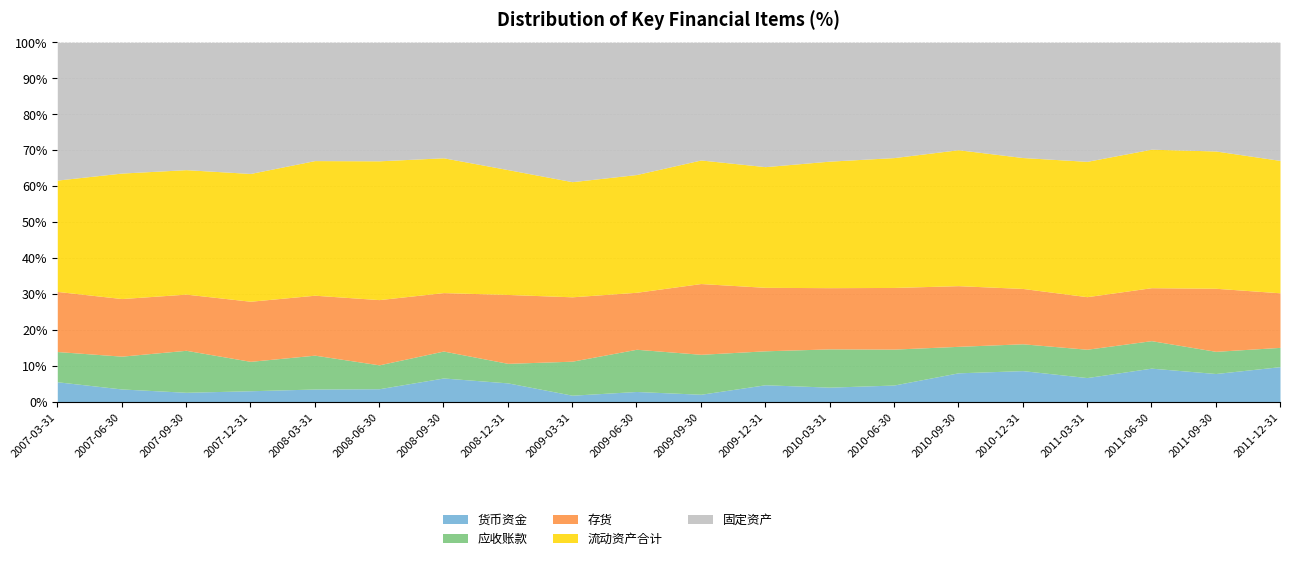

List the labels in order of 流动资产合计 value, largest first.

2011-06-30, 2010-09-30, 2011-09-30, 2011-03-31, 2008-03-31, 2008-06-30, 2008-09-30, 2010-06-30, 2010-12-31, 2011-12-31, 2010-03-31, 2009-09-30, 2007-12-31, 2007-09-30, 2007-06-30, 2008-12-31, 2009-12-31, 2009-06-30, 2007-03-31, 2009-03-31